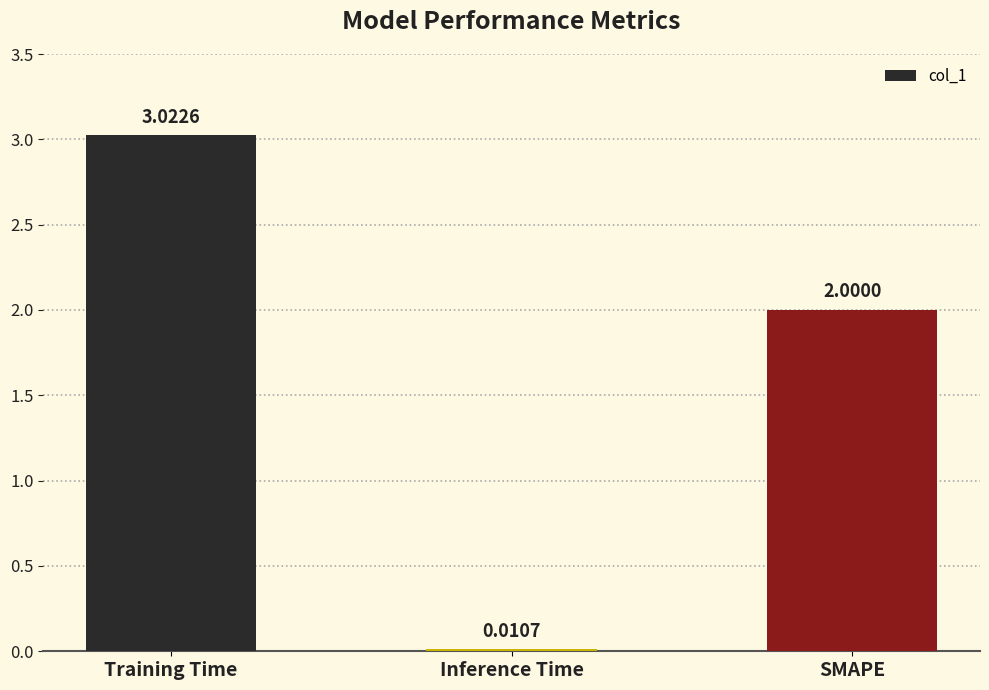

What is the label of the 2nd bar from the left?

Inference Time